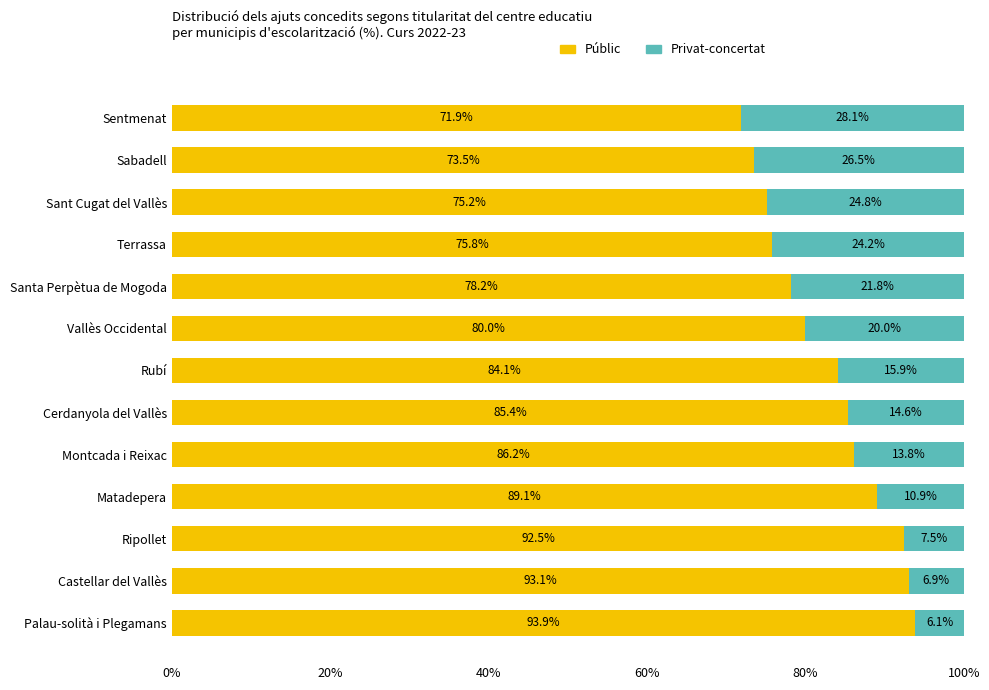

What is the lowest value of the Públic series?

71.9